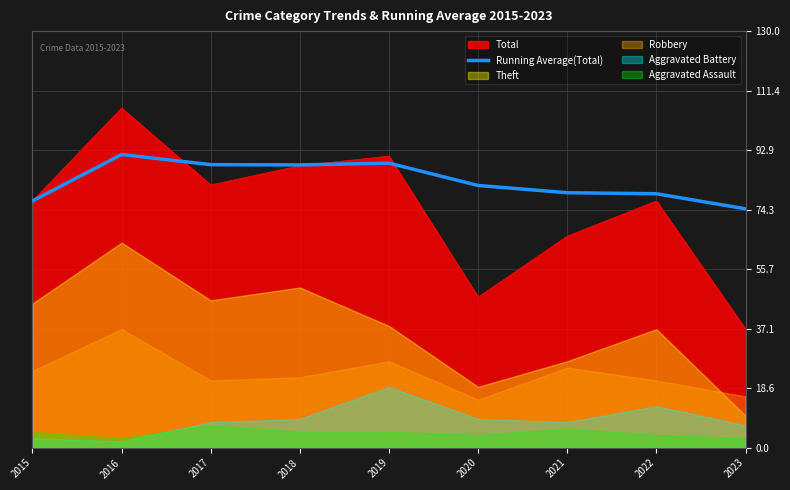

True or false: the data has more than 2 interior local peaks.

False